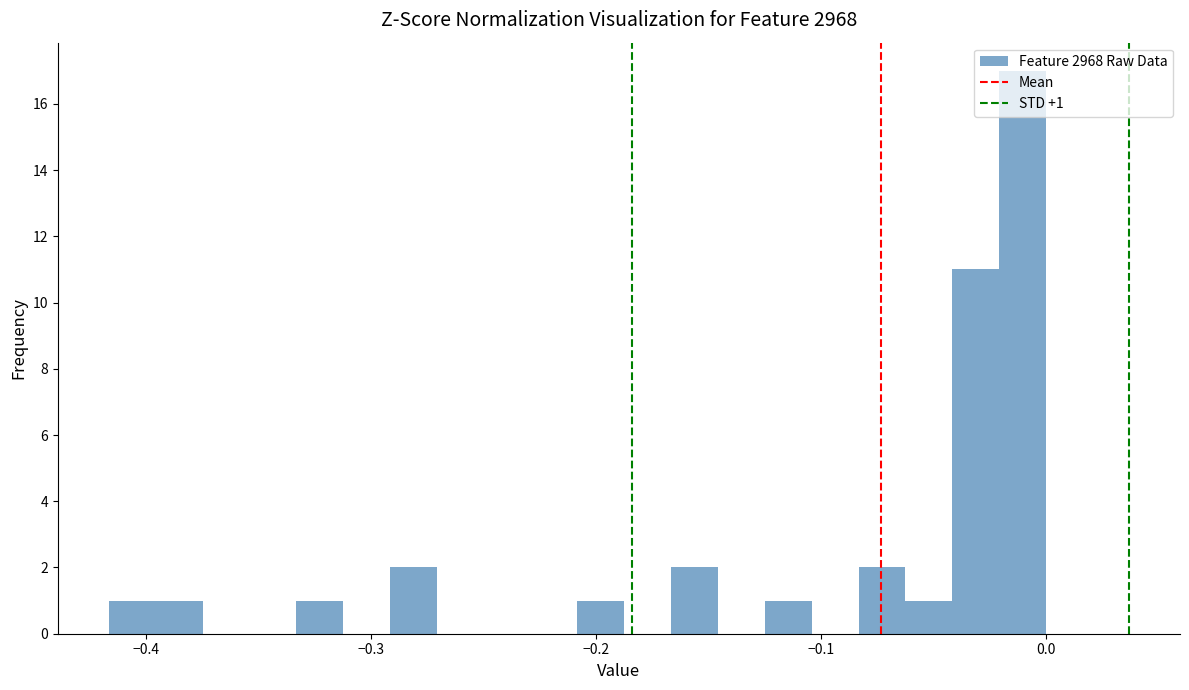

Read against the x-axis, roughly where is the centre of the tallest bar?

-0.01